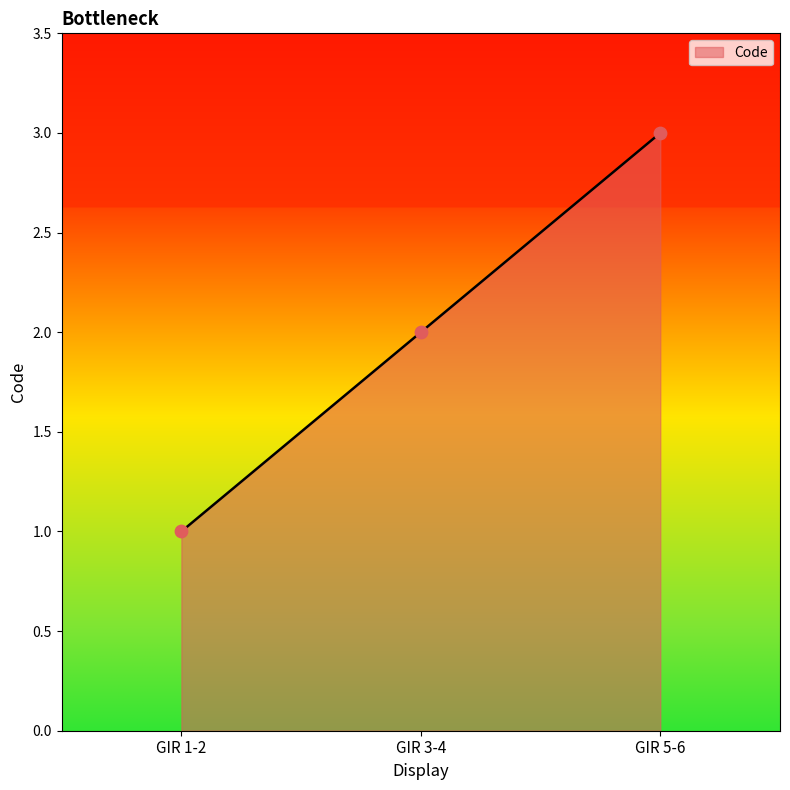

What is the ratio of the value at GIR 5-6 to the value at GIR 3-4?

1.5